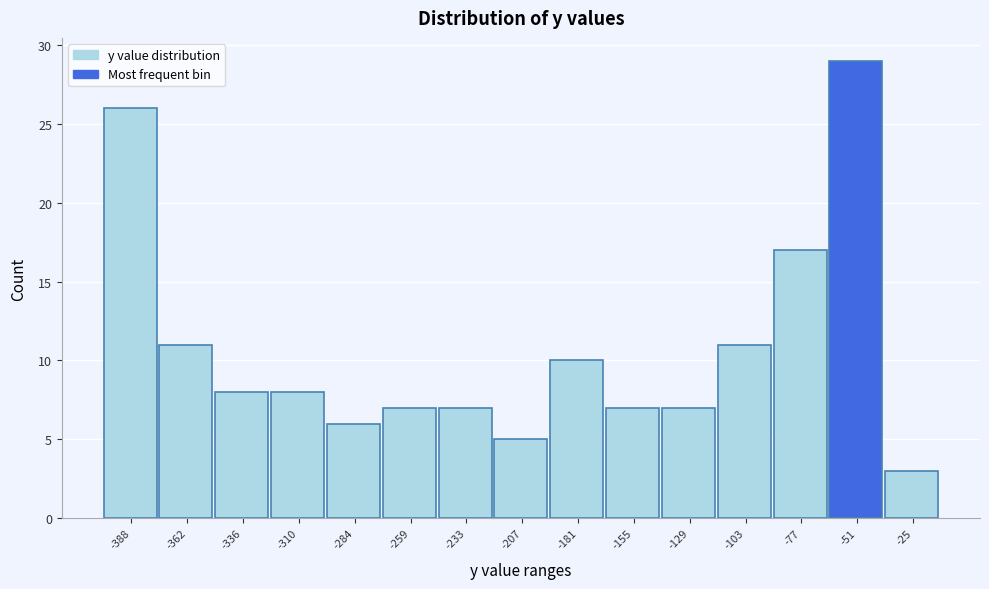

Reading left to right, what are all the values shown in this chart?

-388=26	-362=11	-336=8	-310=8	-284=6	-259=7	-233=7	-207=5	-181=10	-155=7	-129=7	-103=11	-77=17	-51=29	-25=3